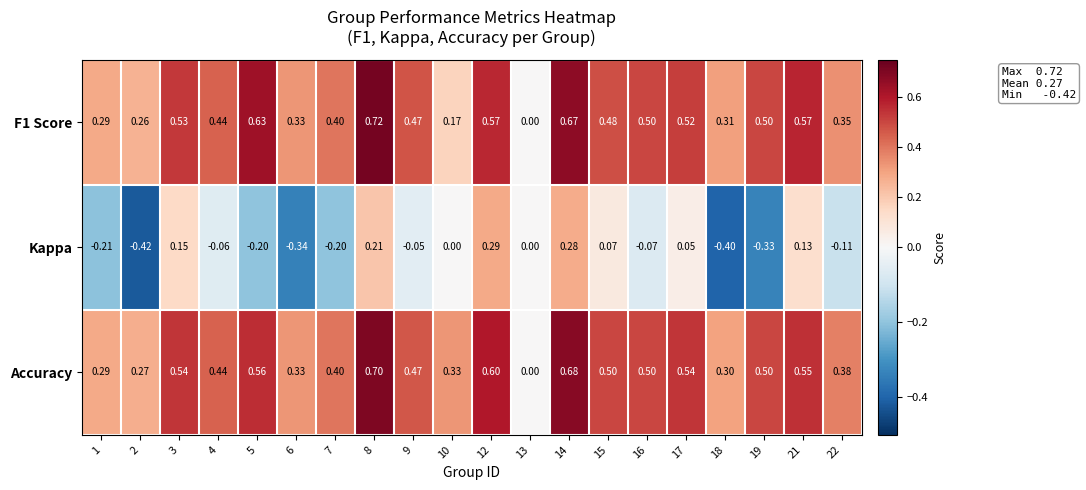

Which series has the largest total across all categories?

Accuracy